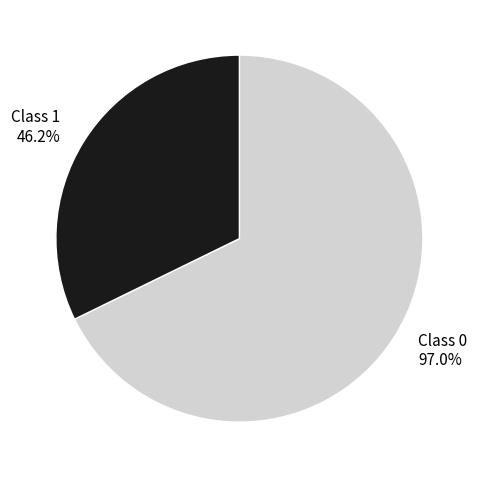

To the nearest percent, what portion does 0 represent?

68%